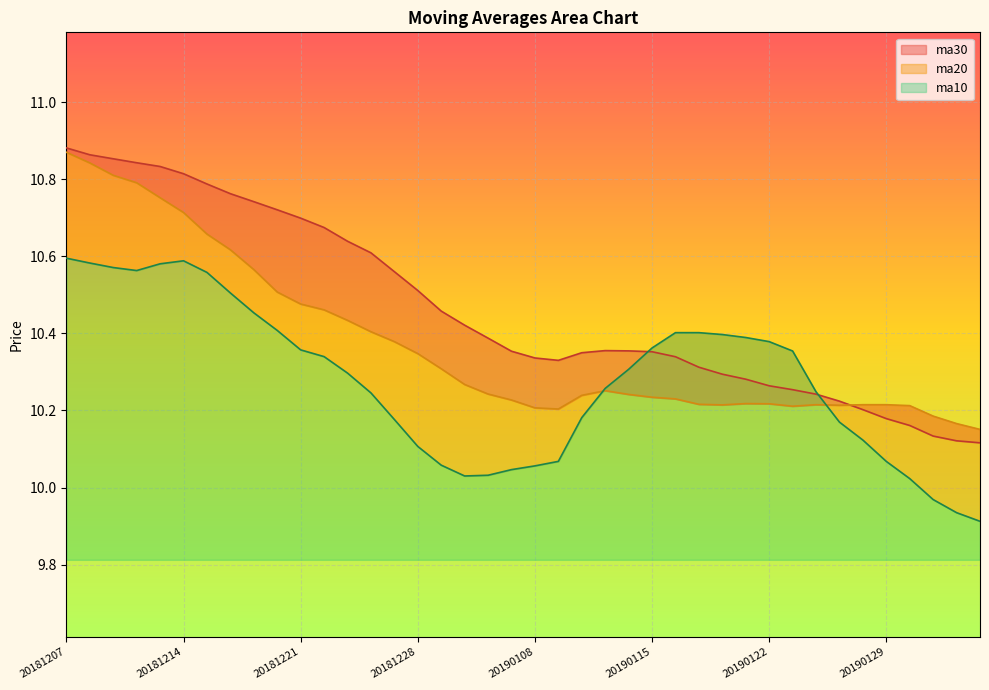

True or false: ma20 has more than 2 points higher than both neighbors.

True